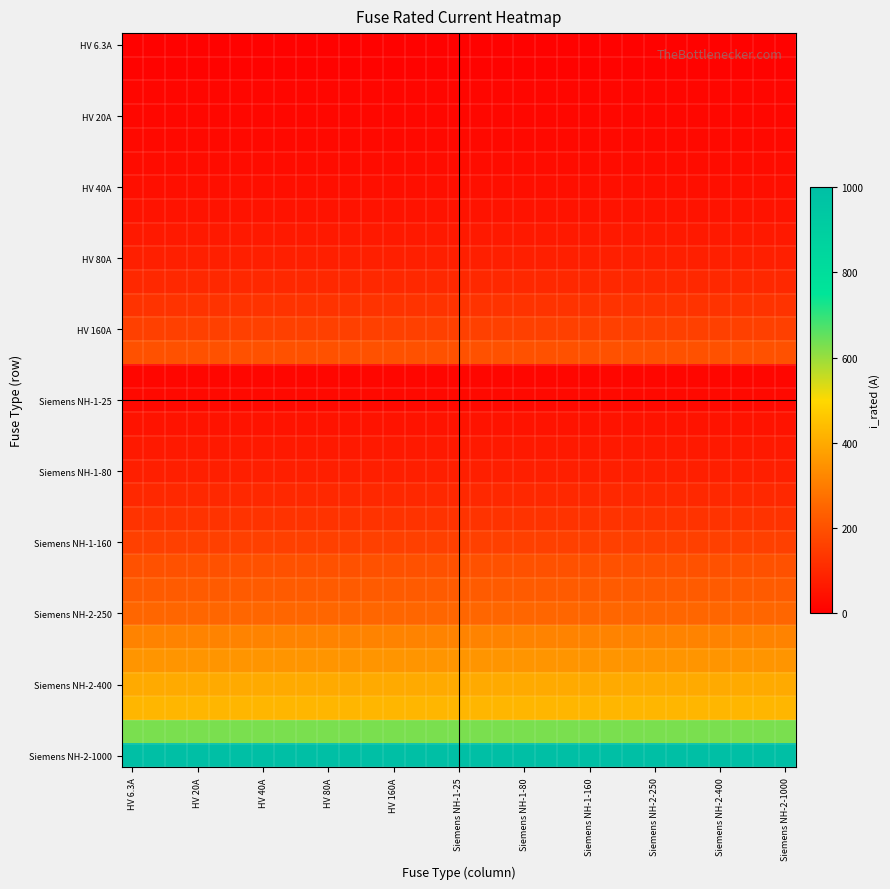

At which category is the sum across all series the highest?

HV 6.3A